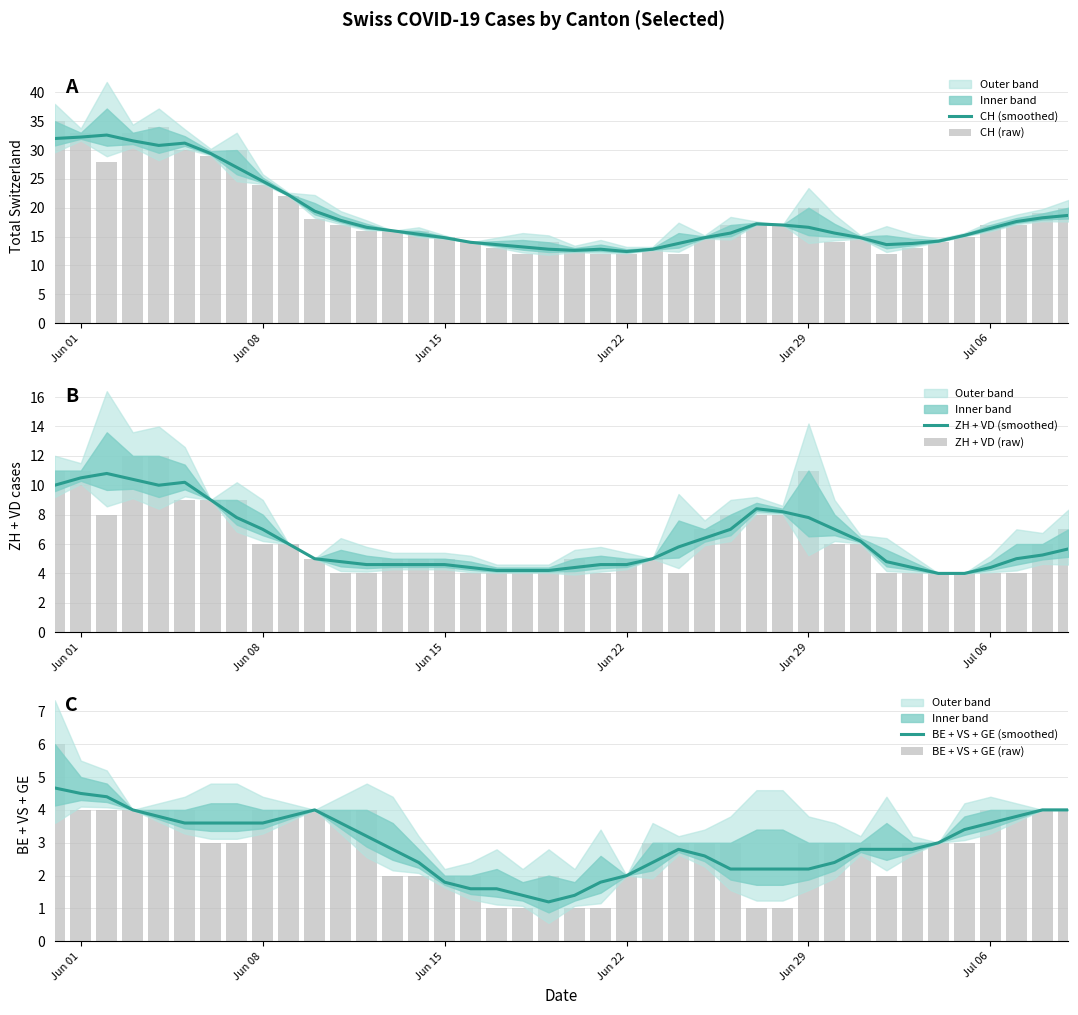

What position from the left is Jun 01?

2